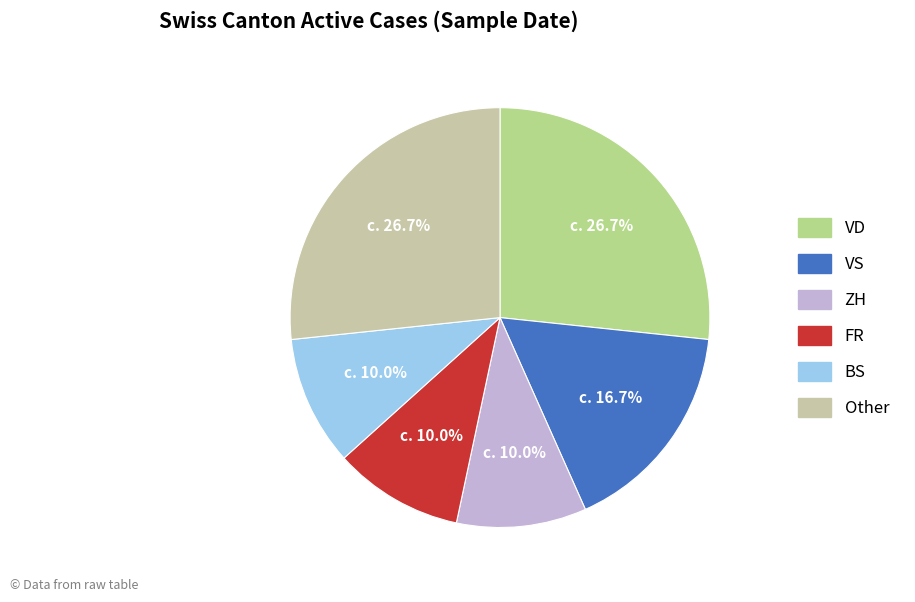

Is there any slice that represents more than half of the pie?

No